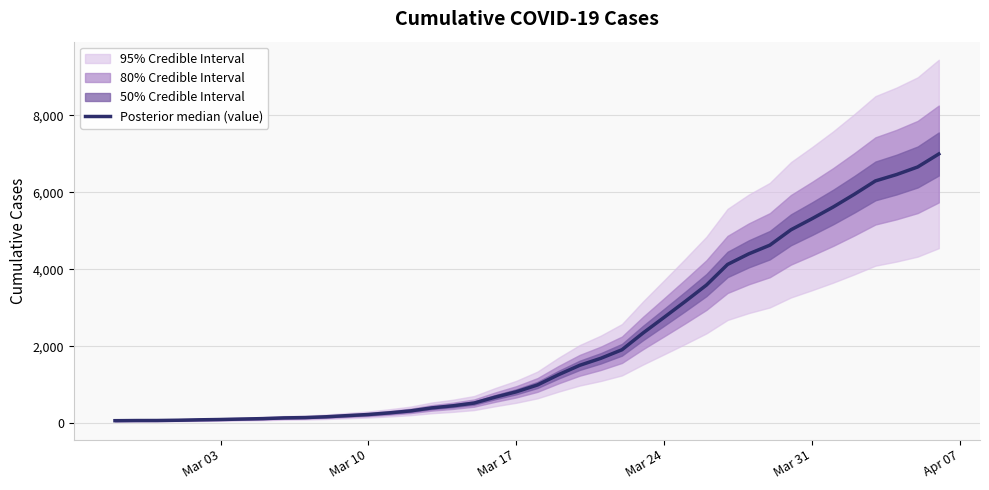

The value at 18 is 1051. True or false?

False